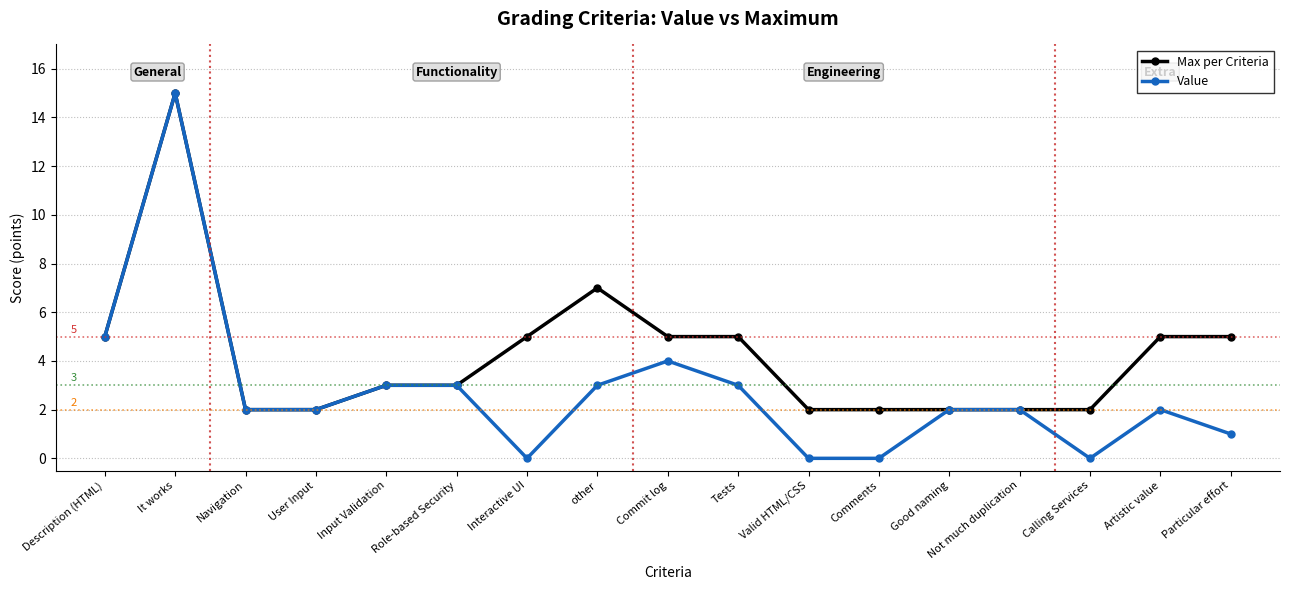

Where is the first local maximum for Max per Criteria?

It works